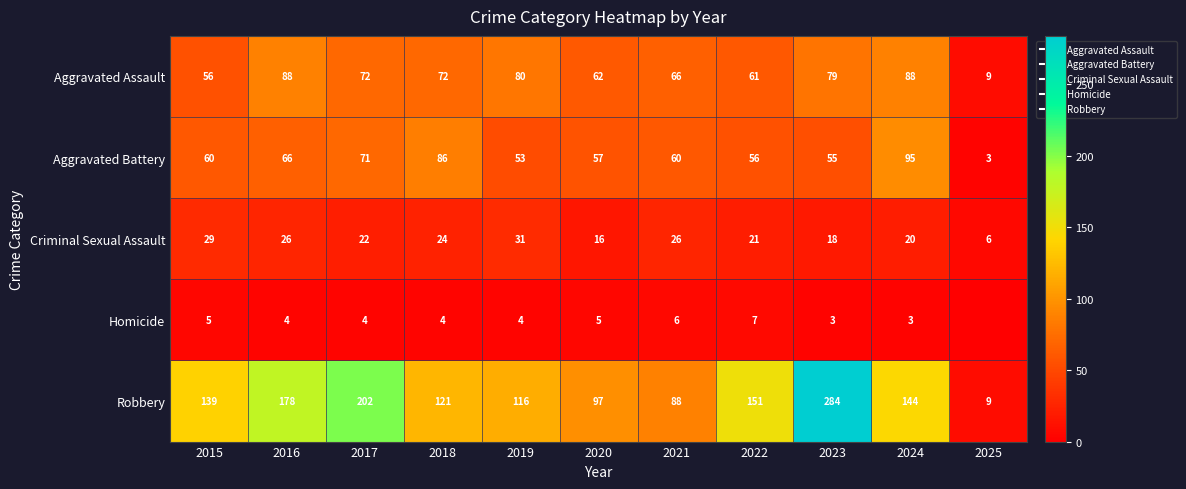

Which series has the widest spread of values?

Robbery